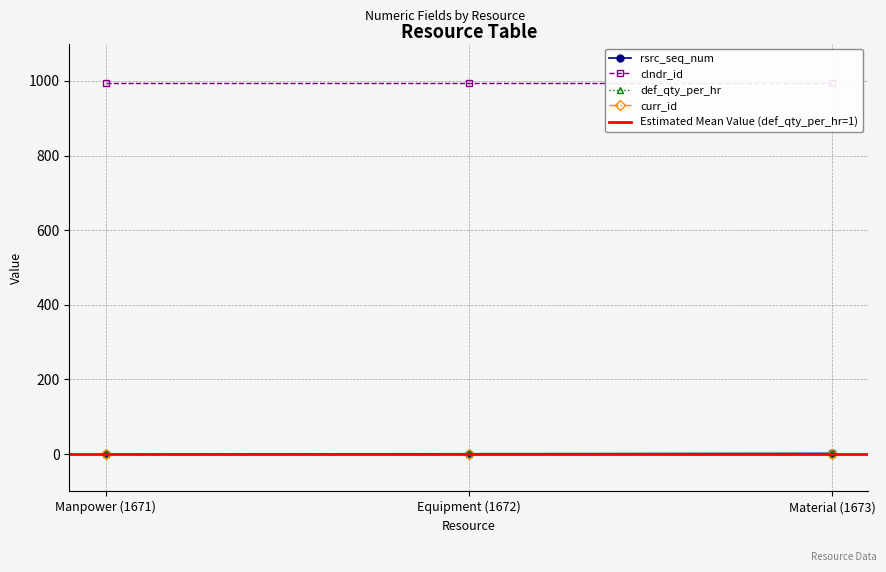

Is the value of def_qty_per_hr at Manpower (1671) greater than the value of curr_id at Material (1673)?

No